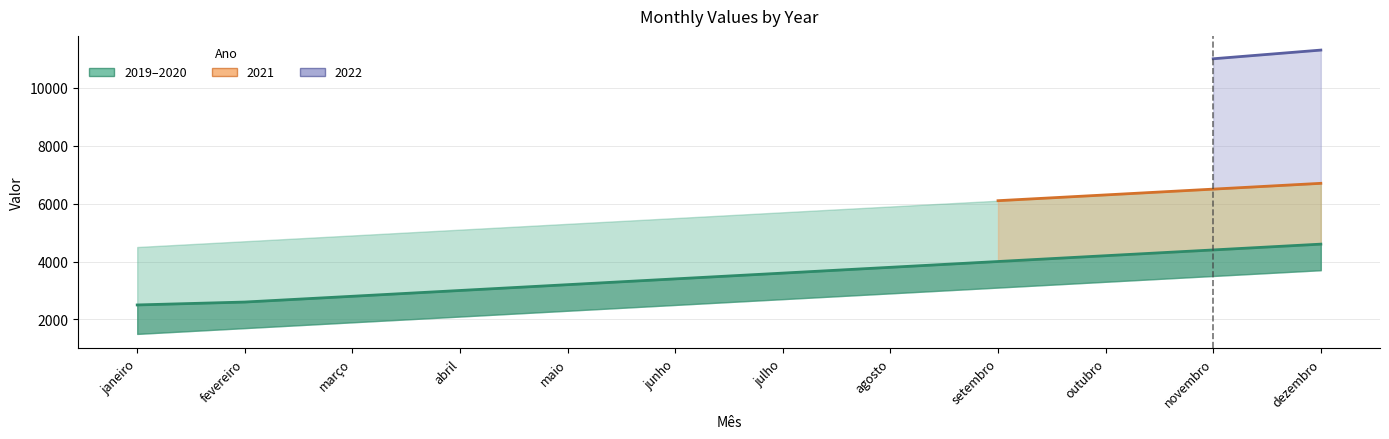

Does the chart have visible grid lines?

Yes